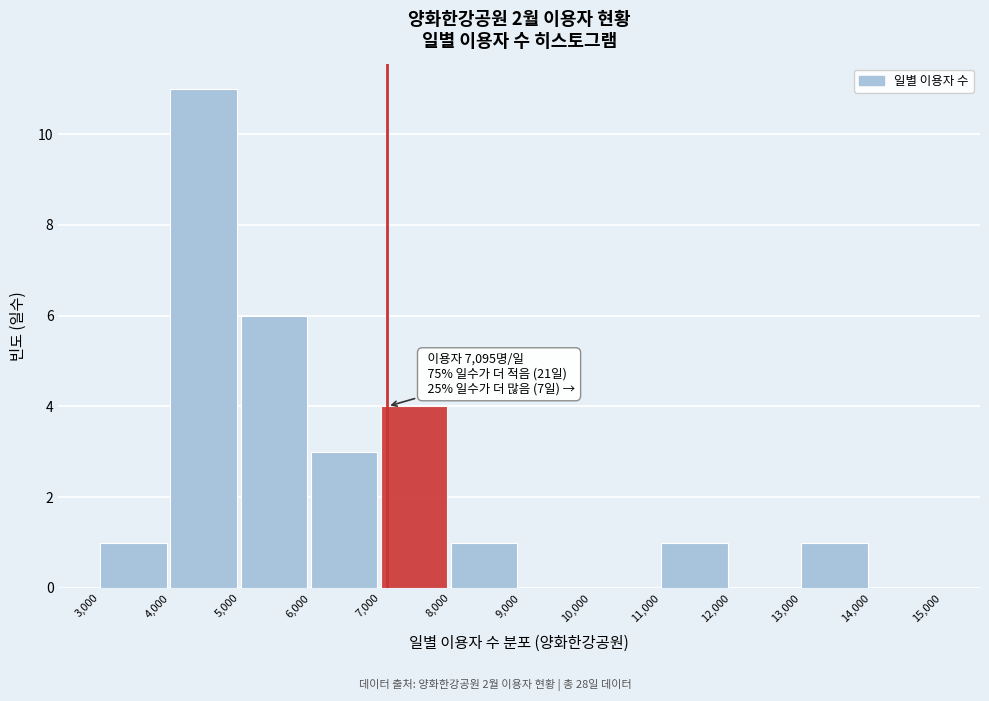

Which range on the x-axis has the tallest bar?

4,000 to 5,000